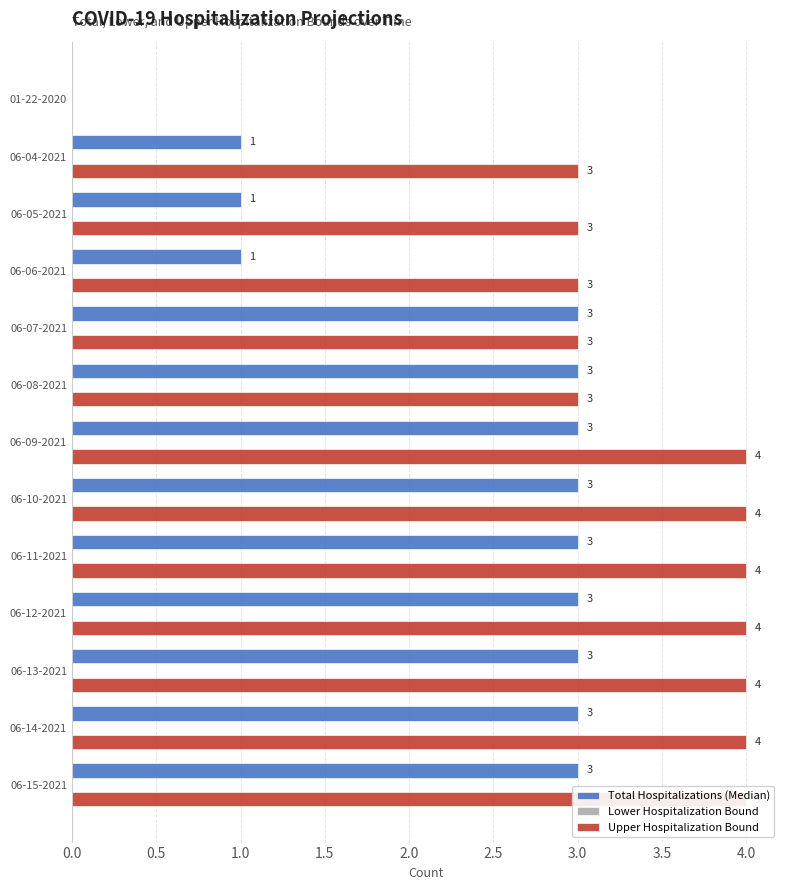

What is the difference between the second highest and minimum values in the Upper Hospitalization Bound series?

4.0